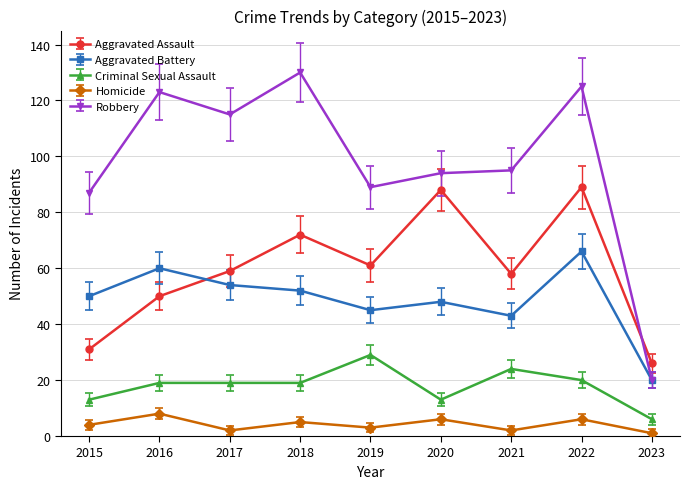

Is it true that Aggravated Battery equals 84 at 2018?

False